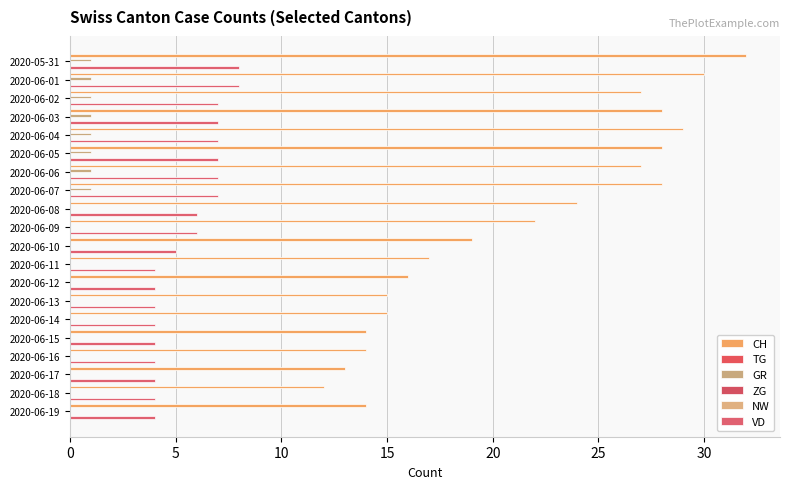

Which series has the largest total across all categories?

CH